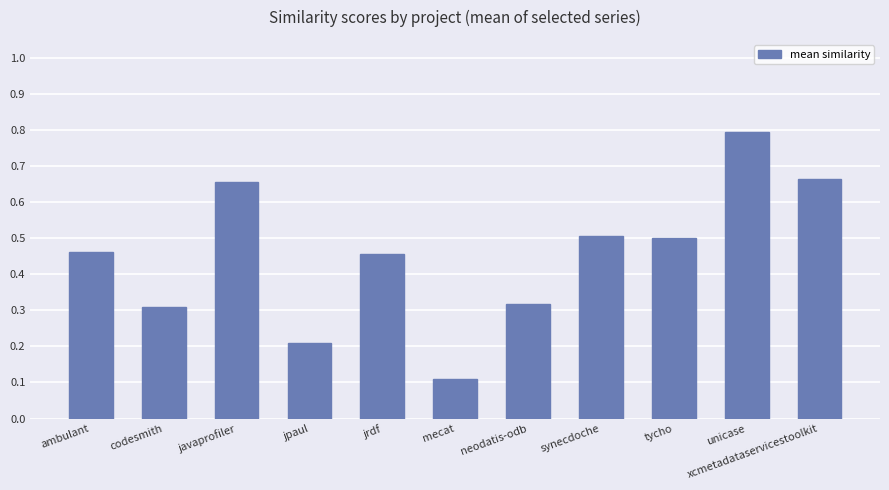

Which category has the lowest value across all series?

mecat